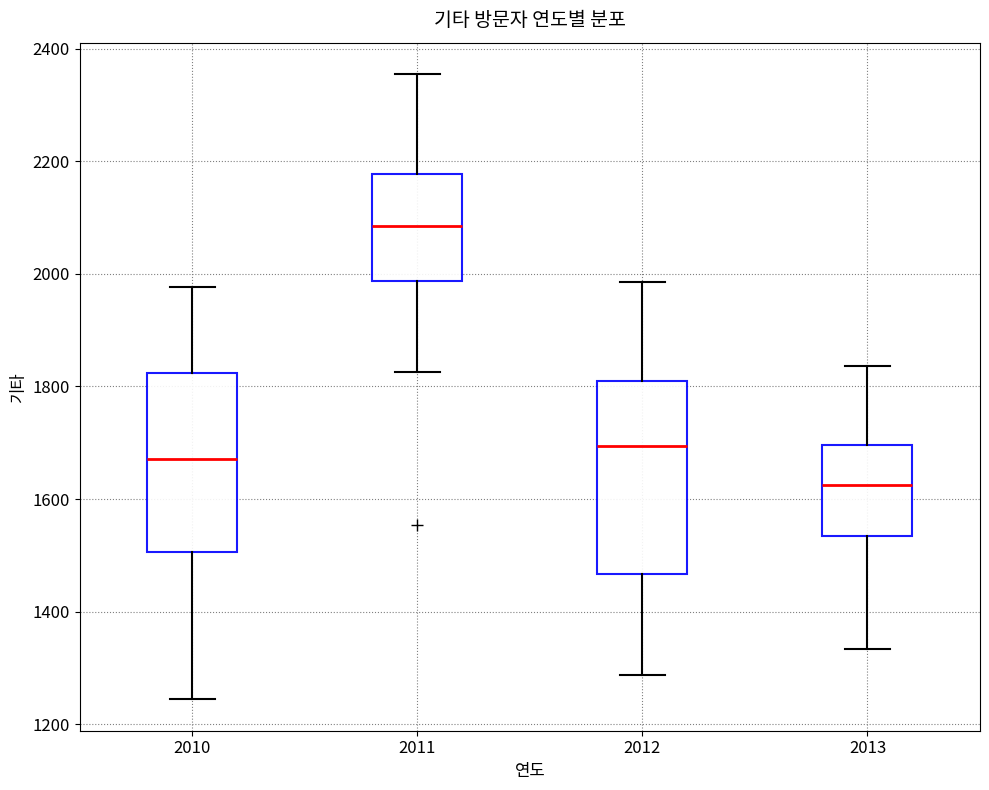

Which box has the highest median line?

2011